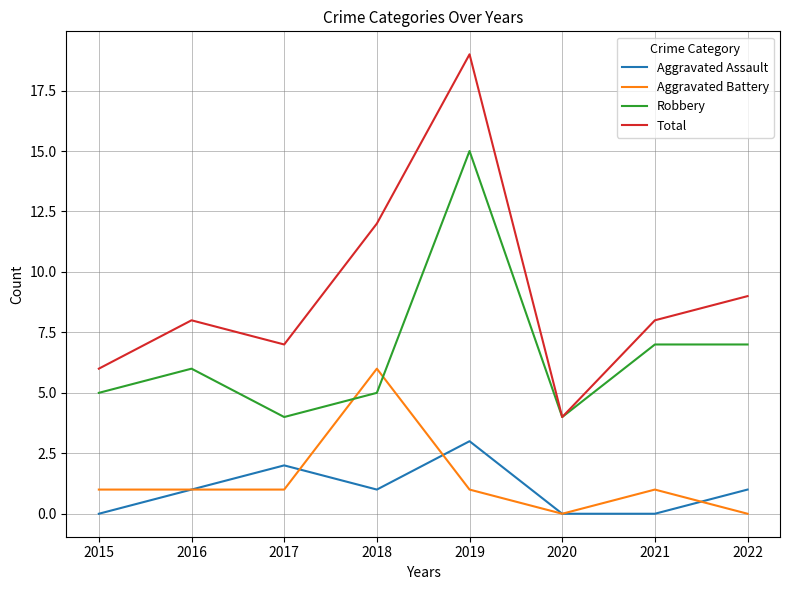

True or false: Aggravated Battery and Aggravated Assault cross at least once.

True